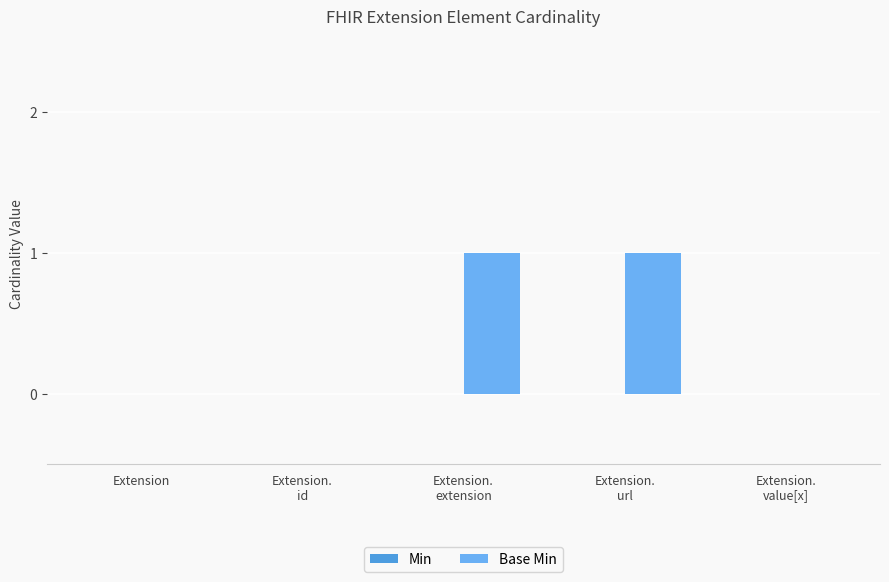

Does the chart contain stacked bars?

No